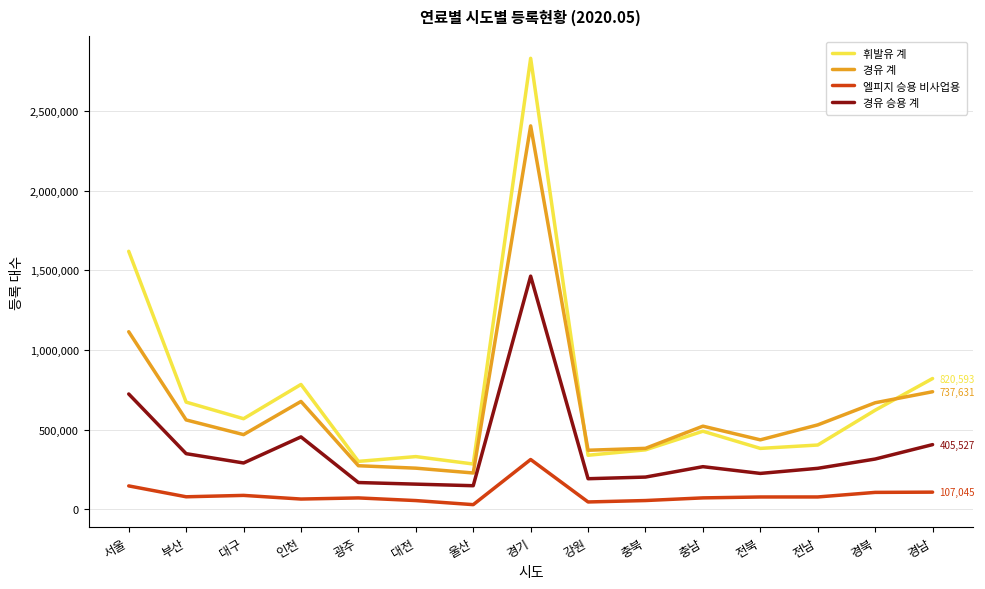

At which category is the sum across all series the highest?

경기